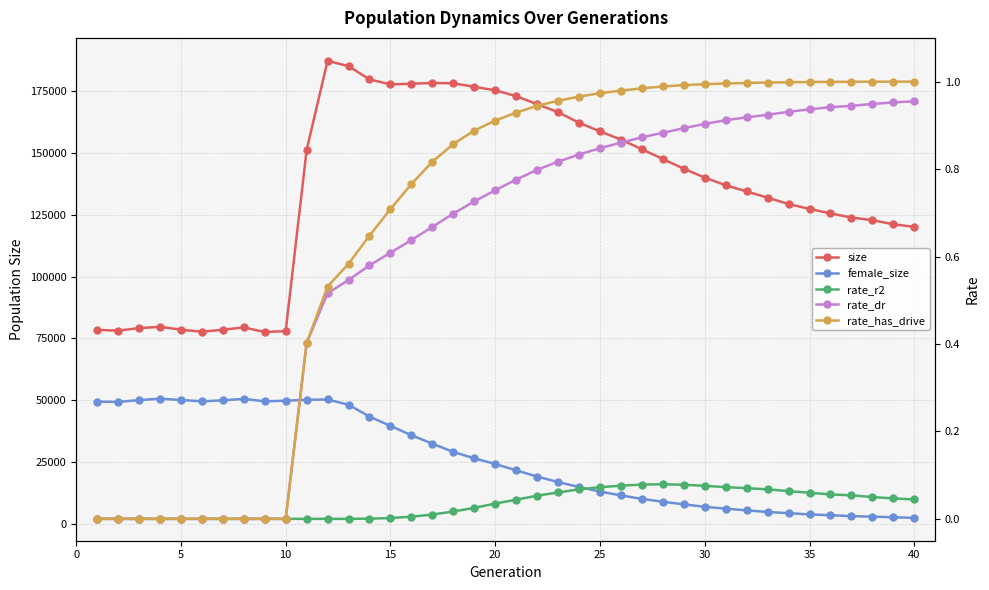

What is the greatest value displayed?

187444.0